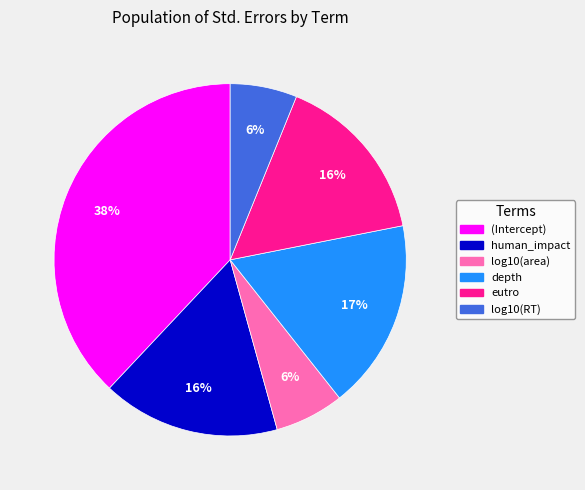

Do depth and (Intercept) together represent more than half of the pie?

Yes